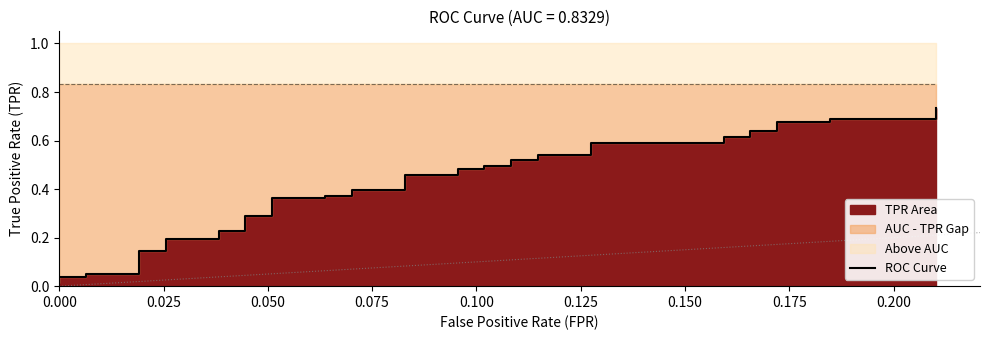

What is the maximum value shown in the chart?

0.7